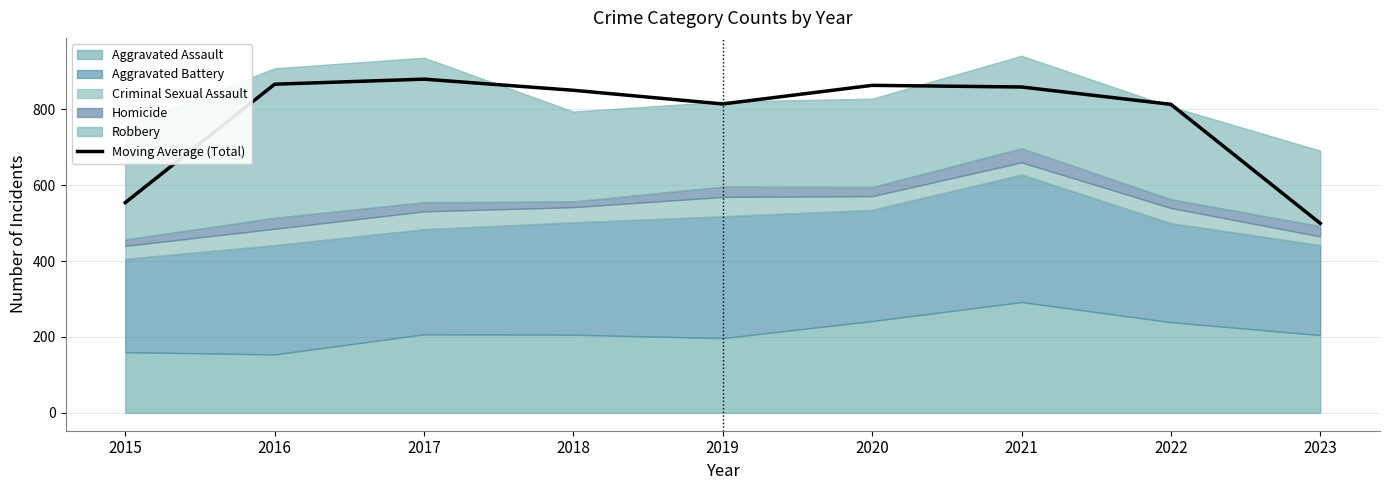

Is it true that the value at 2018 is 850.0?

True